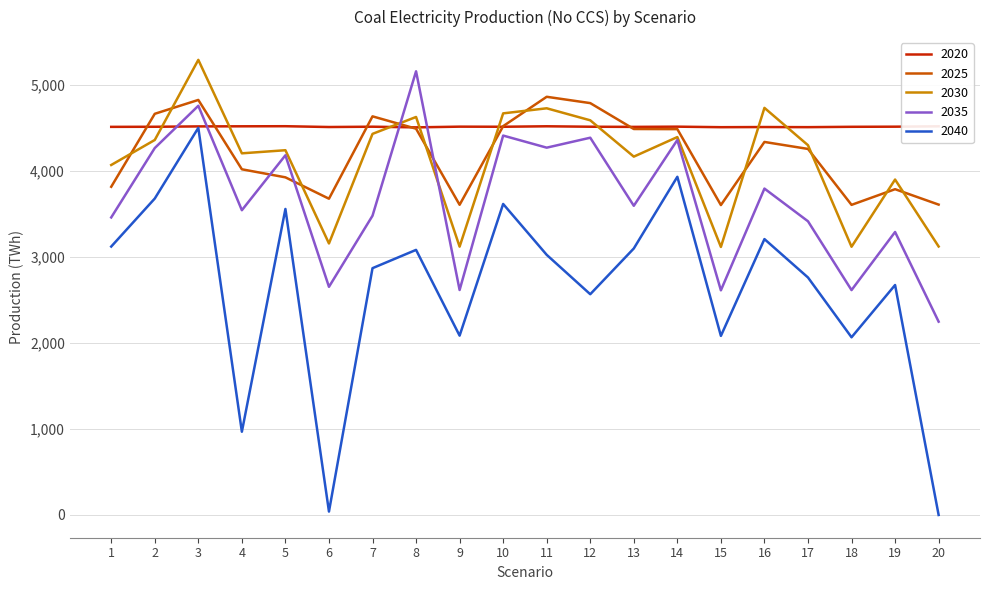

True or false: 2030 has a value of 4357.5 at 2.

True